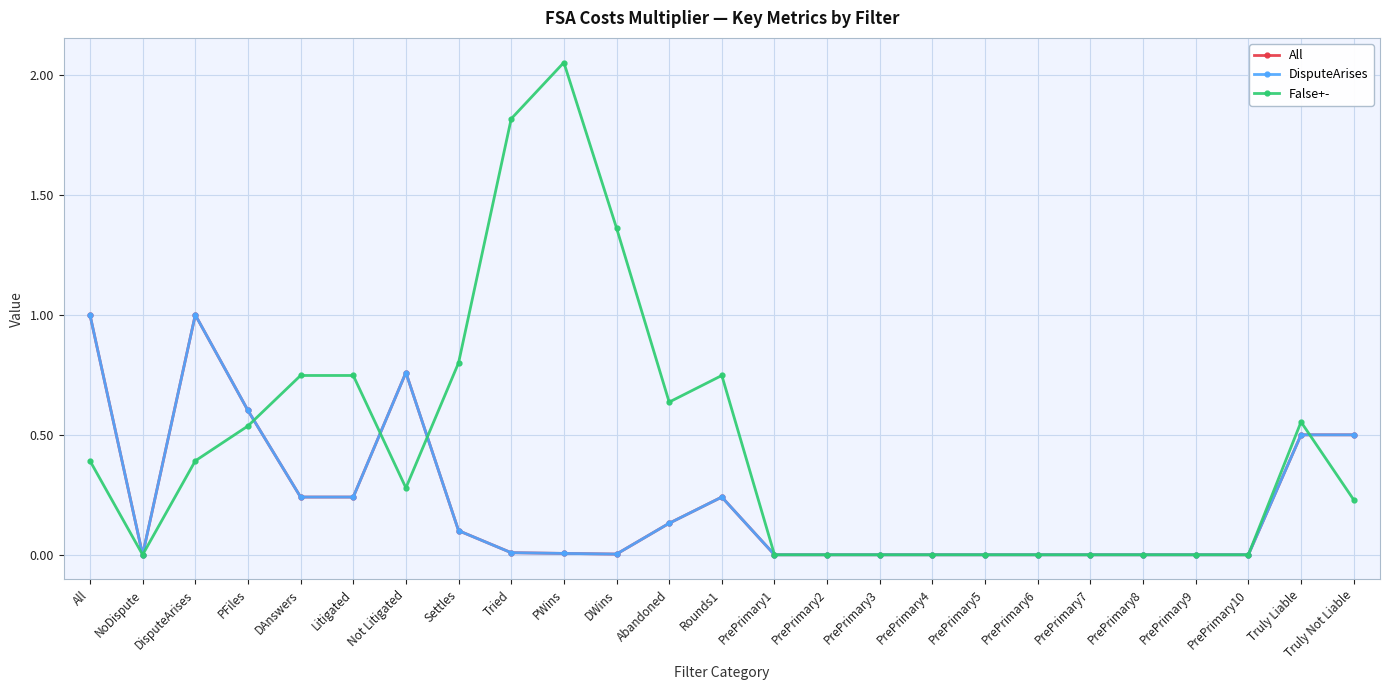

How many distinct data groups are displayed?

3